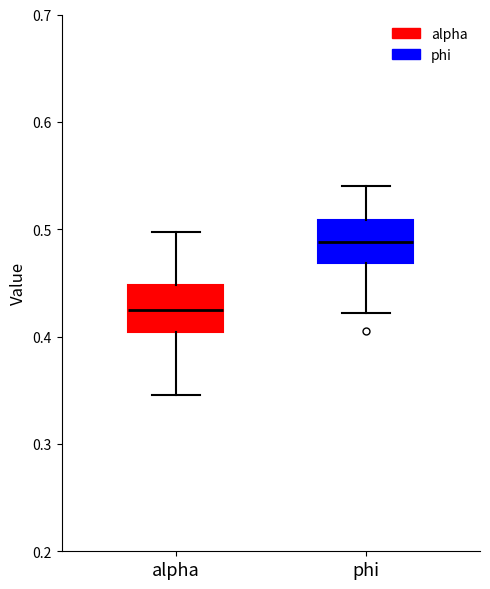

Which box's median line is the highest?

phi